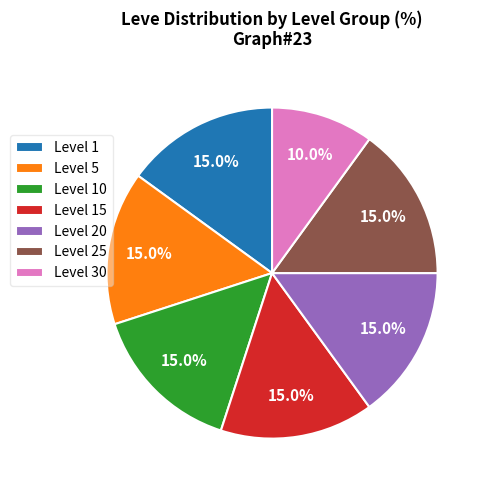

What percentage do Level 5 and Level 25 together represent?

30.0%